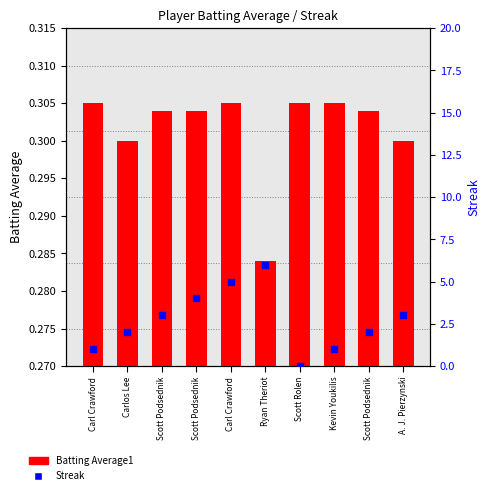

Which series reaches the minimum Y coordinate?

Streak